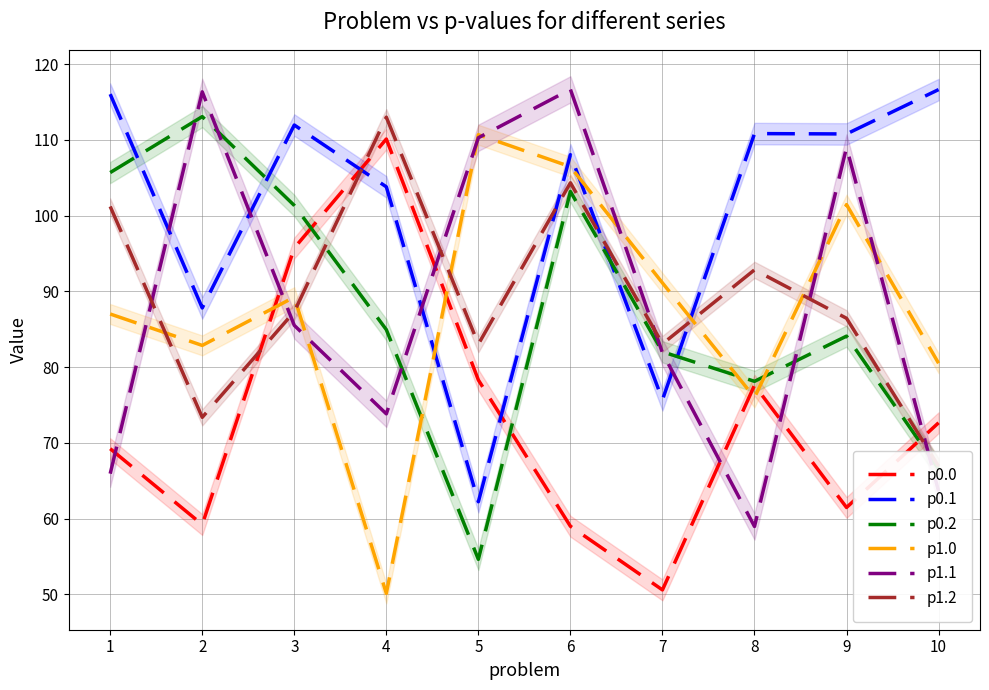

In p0.2, how many points are lower than both neighbors (excluding endpoints)?

2